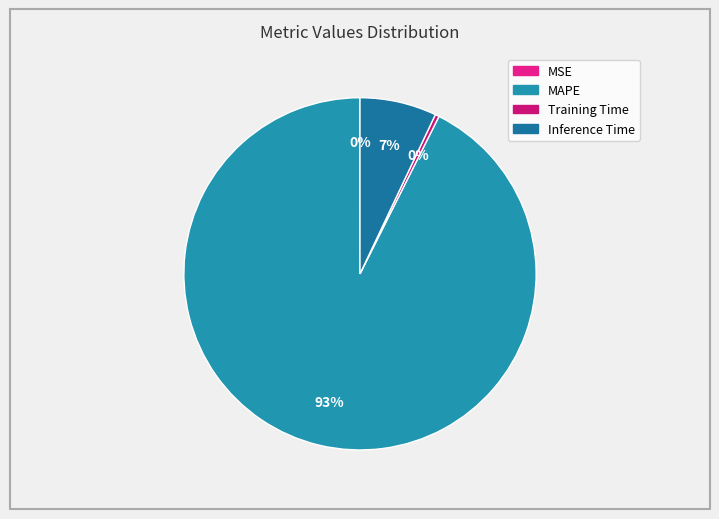

What is the total percentage of MAPE and Training Time?

92.9%